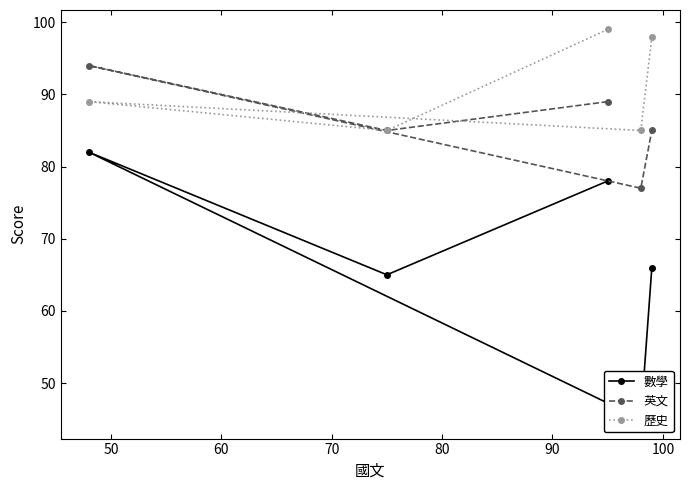

What are all the series names shown in the legend?

數學, 英文, 歷史